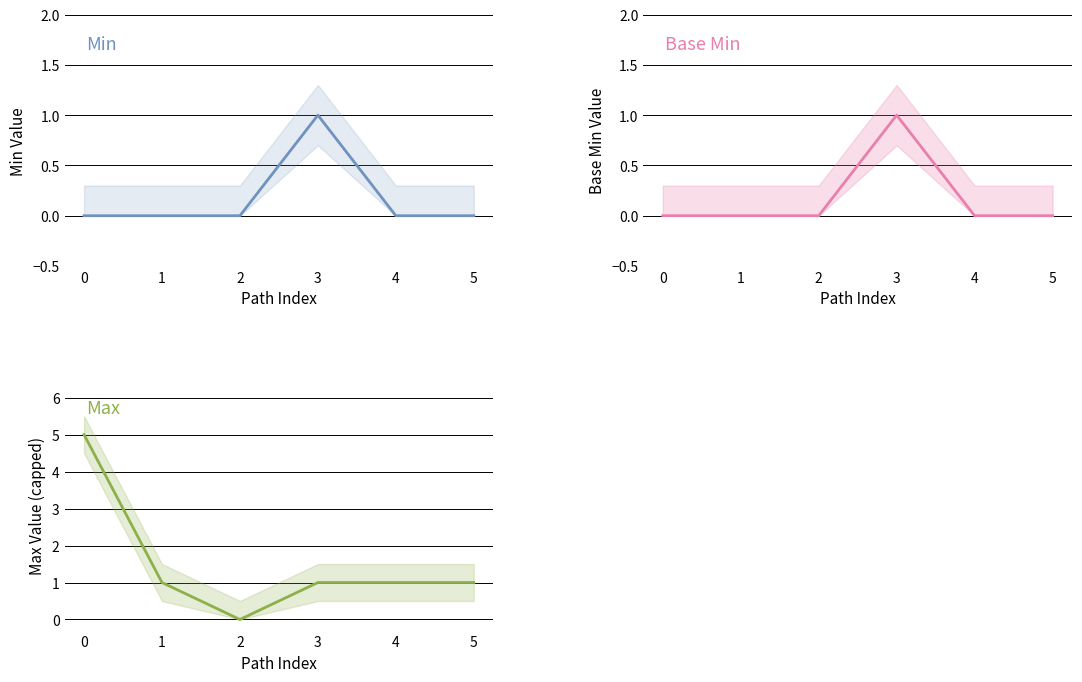

List the series in order of their peak value, lowest first.

Min, Base Min, Max